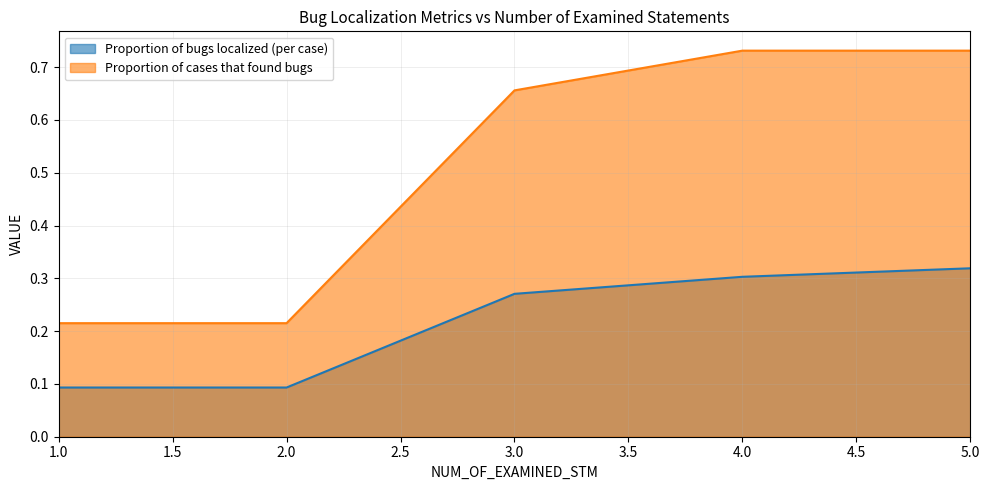

What is the average value of the Proportion of bugs localized (per case) series?

0.2